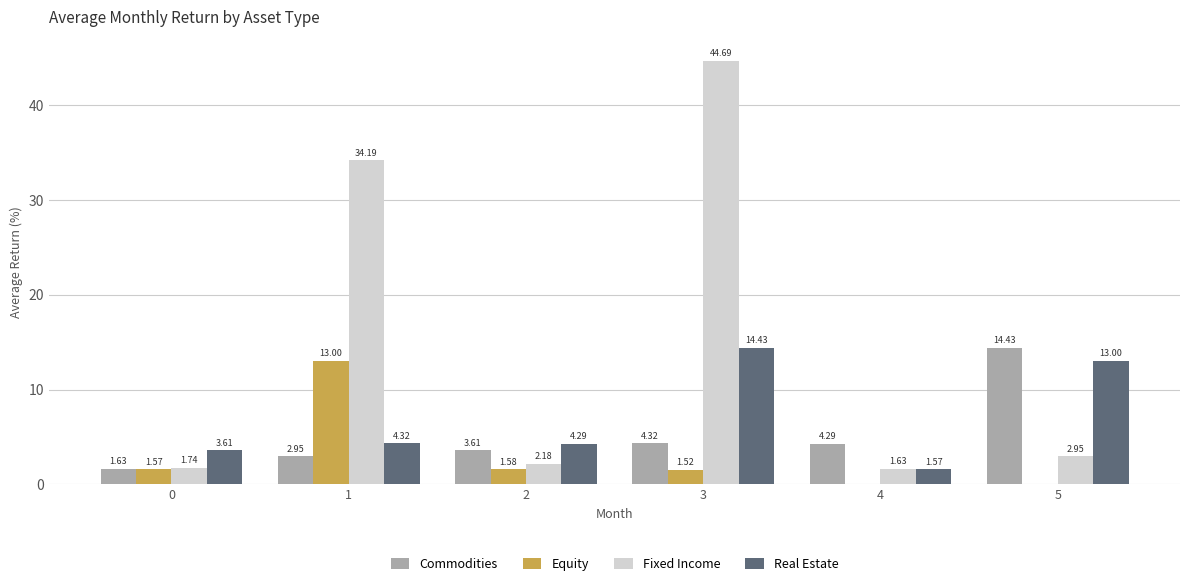

What is the total value across all series at 3?

65.0